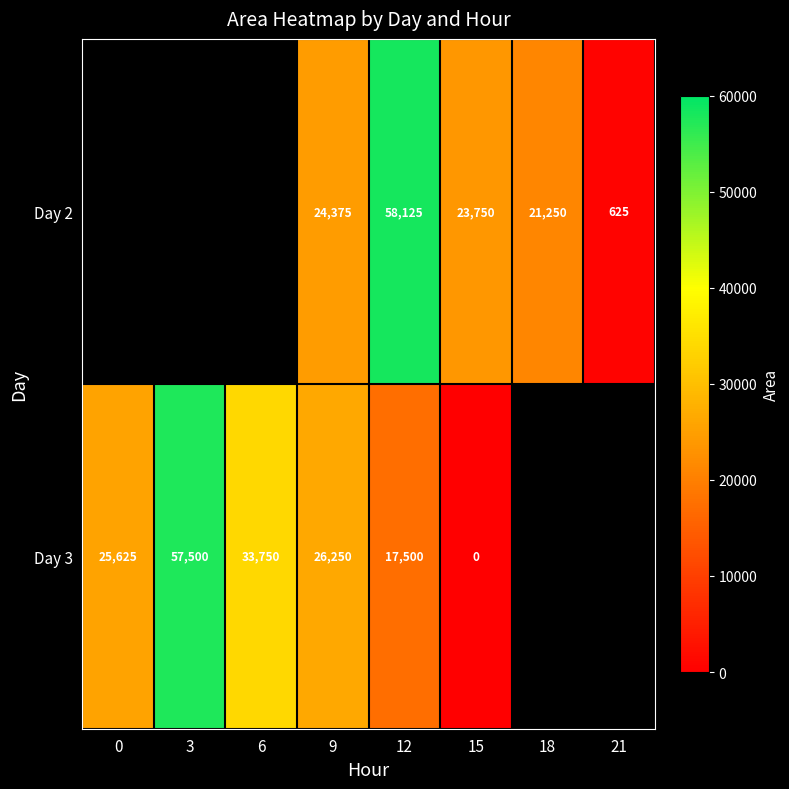

Which series changed the most between 9 and 15?

Day 3